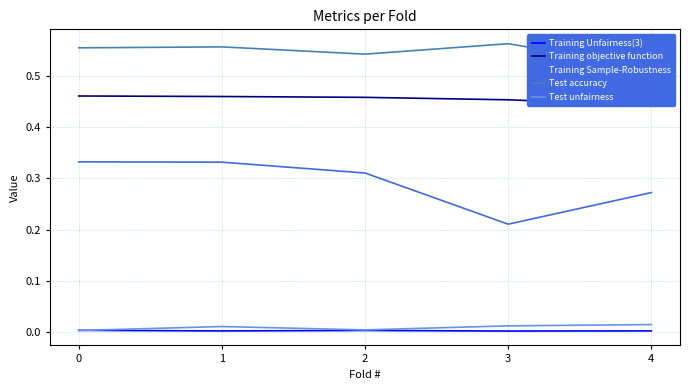

Reading left to right, extract all data points from this chart.

Training Unfairness(3): 0.0	0.0	0.0	0.0	0.0
Training objective function: 0.5	0.5	0.5	0.5	0.4
Training Sample-Robustness: 0.3	0.3	0.3	0.2	0.3
Test accuracy: 0.6	0.6	0.5	0.6	0.5
Test unfairness: 0.0	0.0	0.0	0.0	0.0